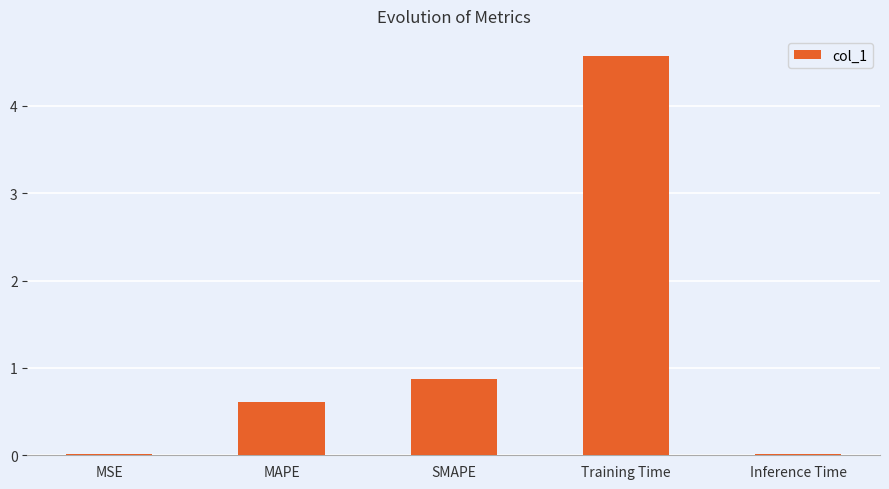

What is the difference between the values at Training Time and MSE?

4.6